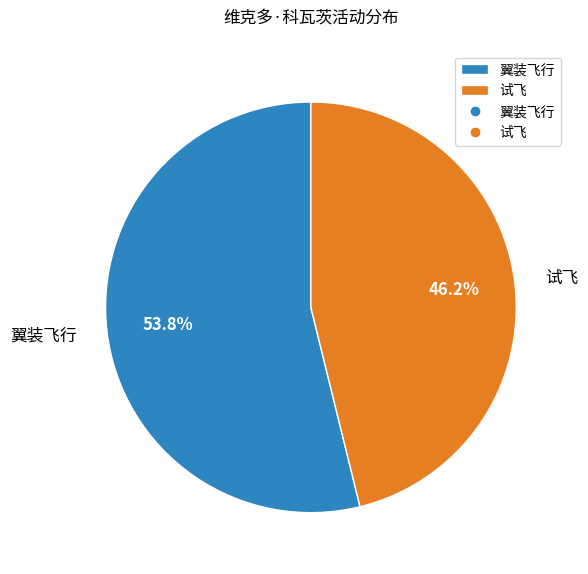

To the nearest percent, what percentage of the pie is 翼装飞行?

54%